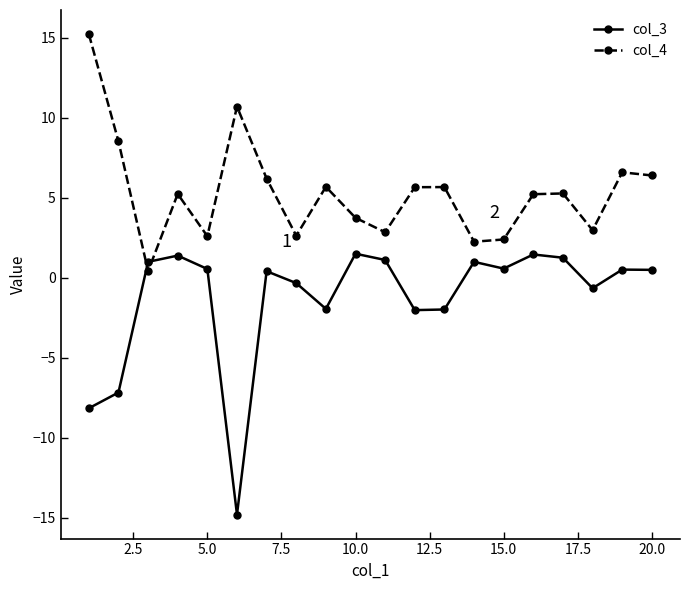

List the series in order of their overall mean, highest first.

col_4, col_3